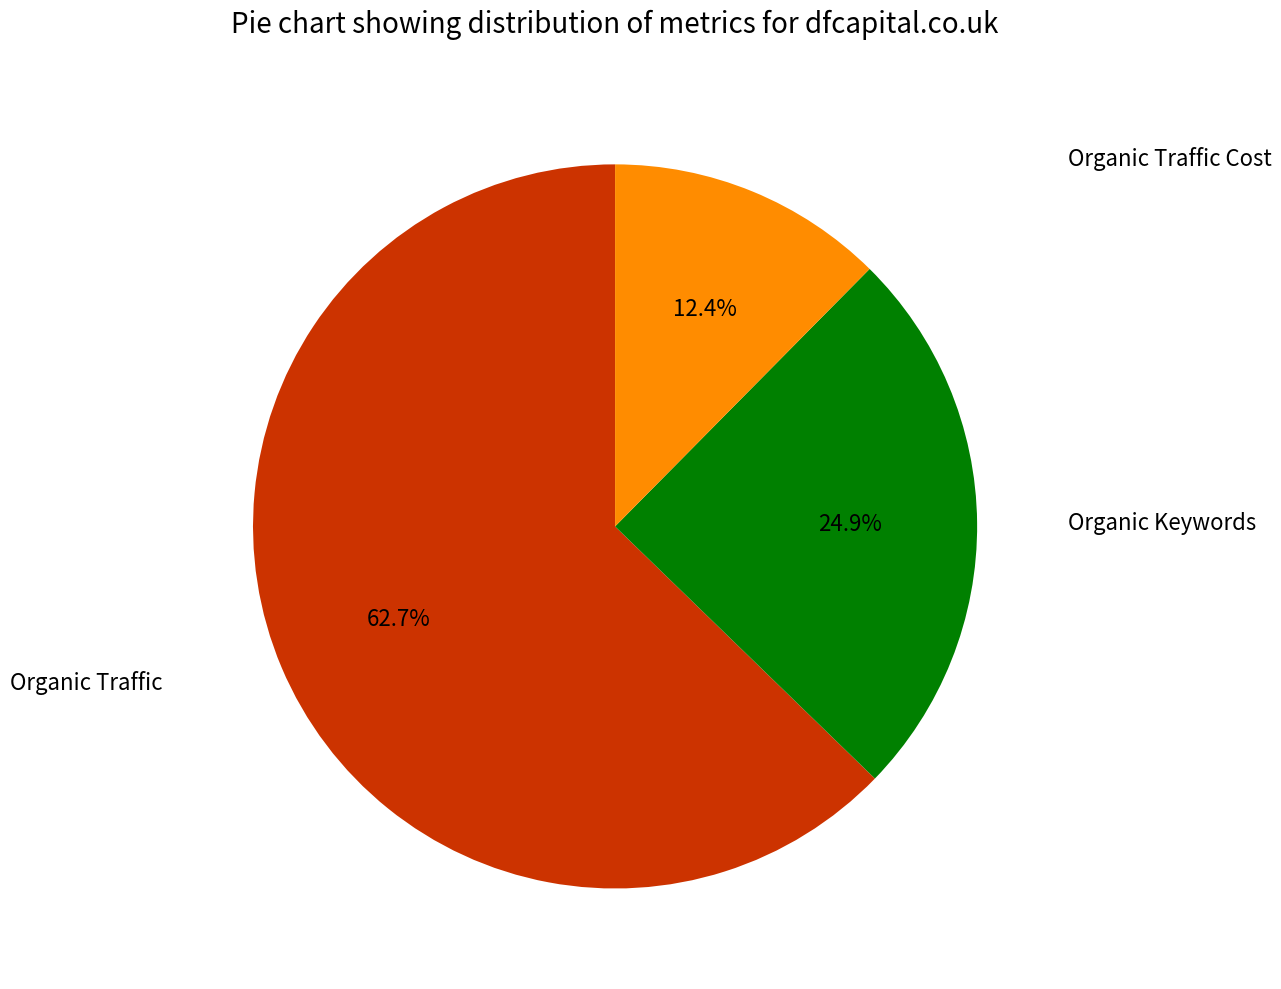

Which category has the biggest portion of the pie?

Organic Traffic